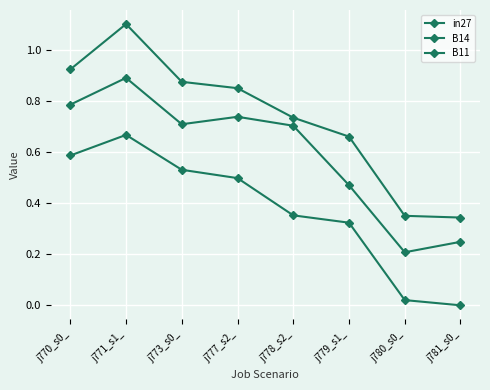

Does the chart display data point markers on the line(s)?

Yes